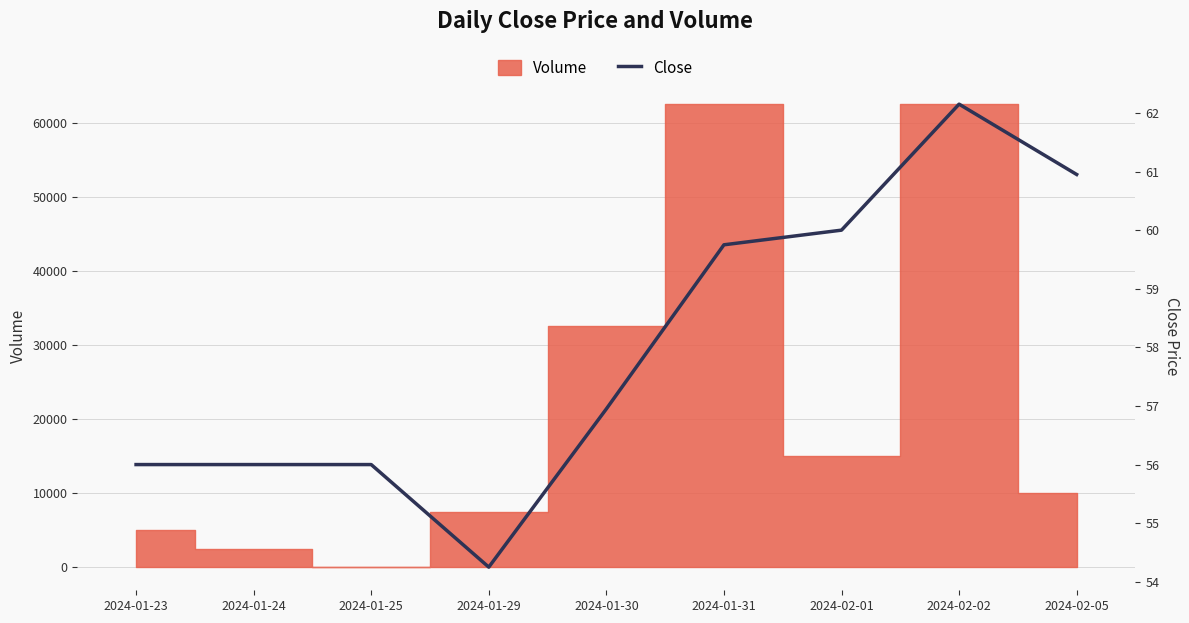

What is the greatest value displayed?

62.2